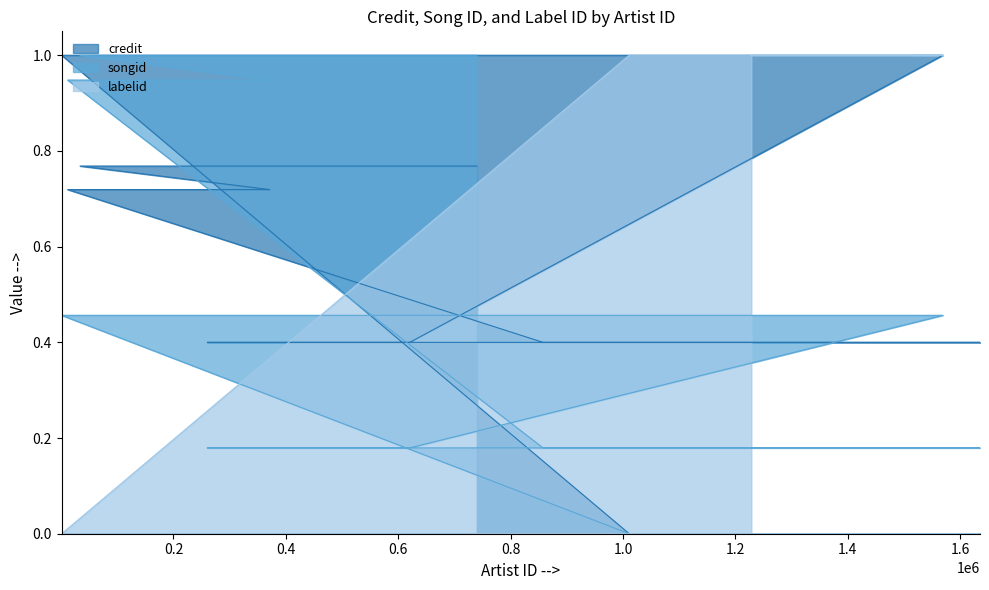

Rank the series at 1010867 from lowest to highest value.

credit, songid, labelid